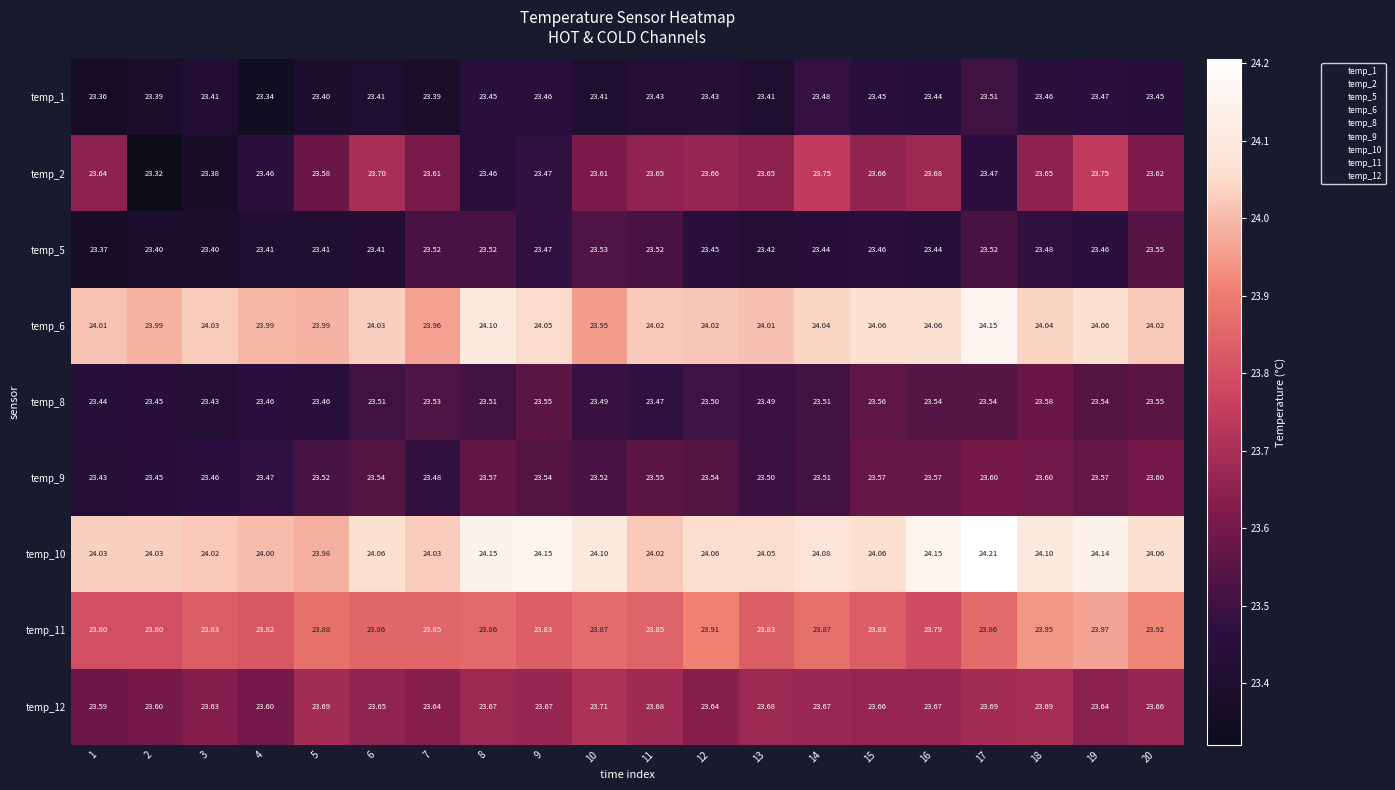

Is the value of temp_12 at 4 greater than the value of temp_1 at 8?

Yes